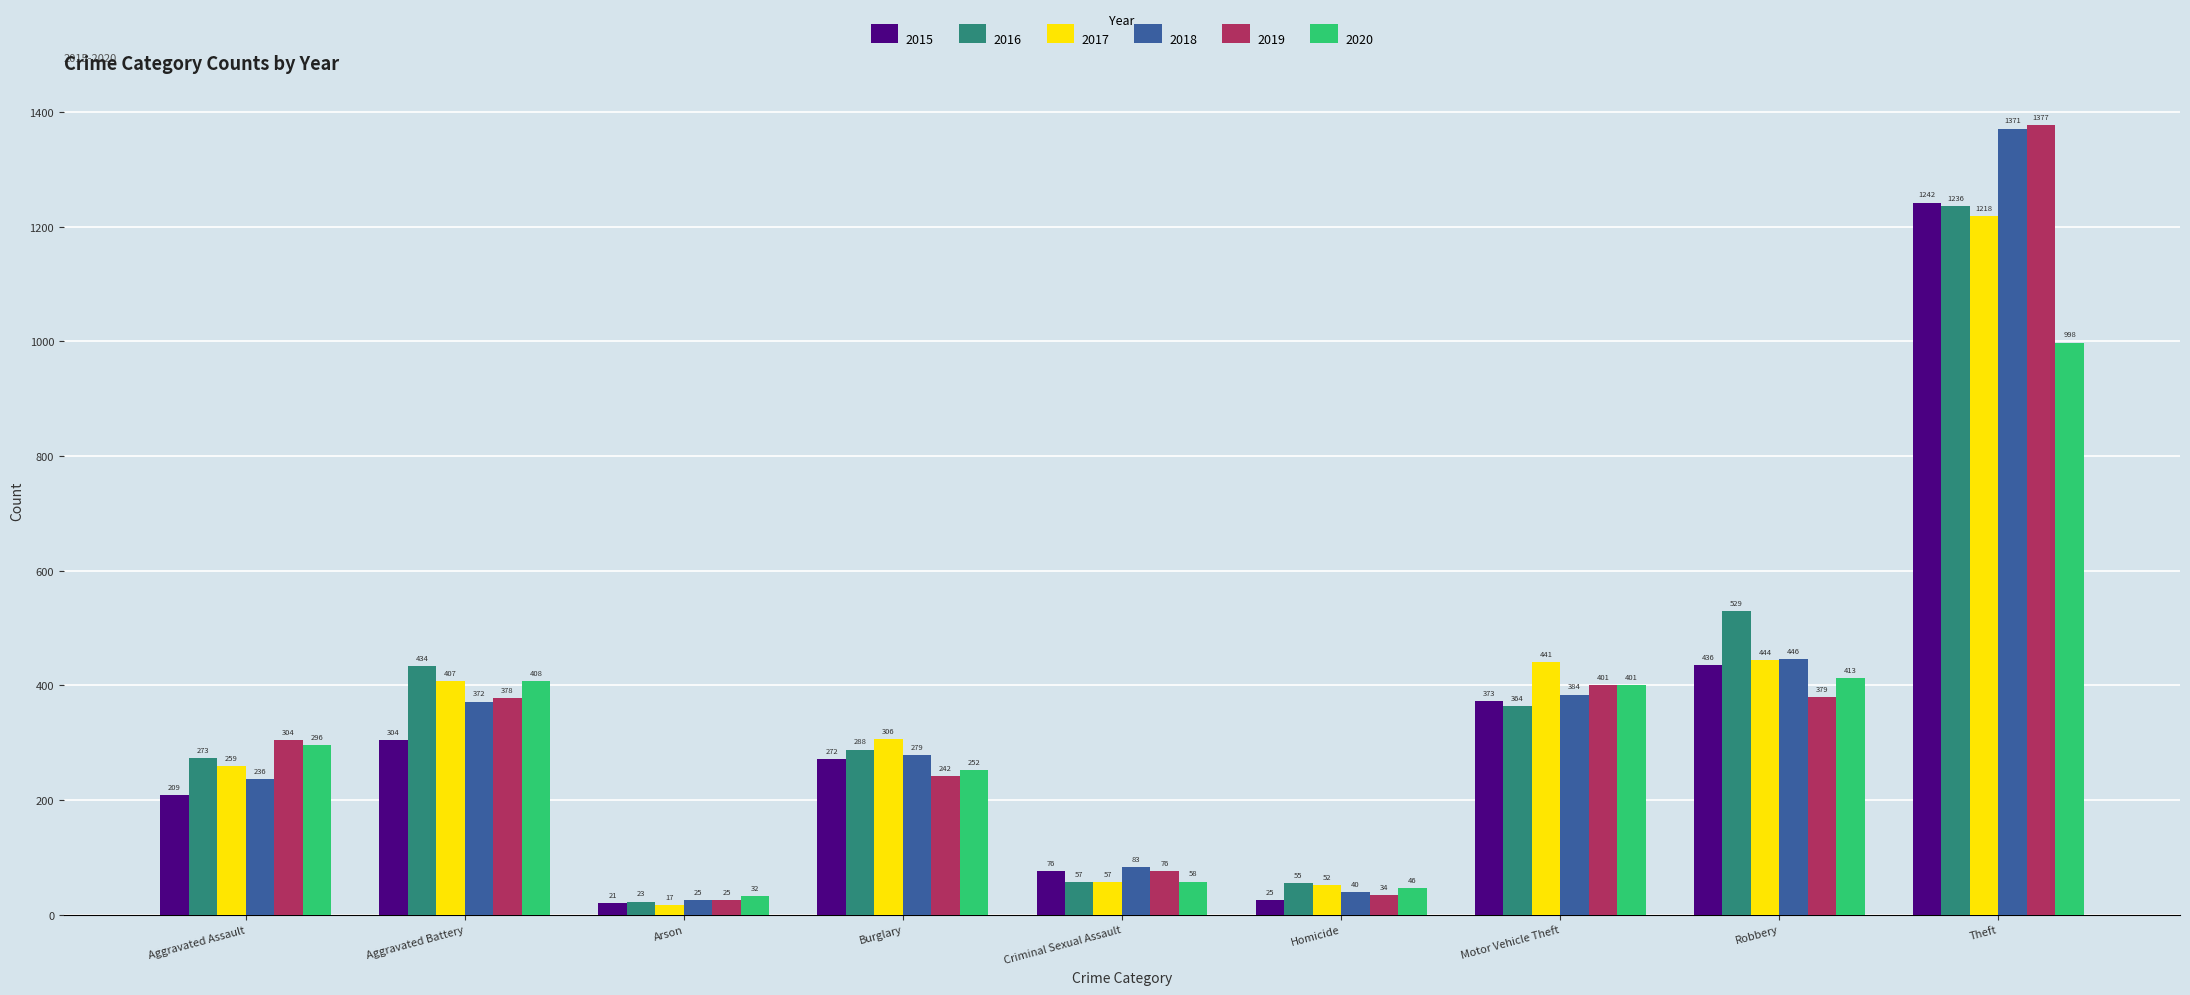

What is the average value of the 2019 series?

357